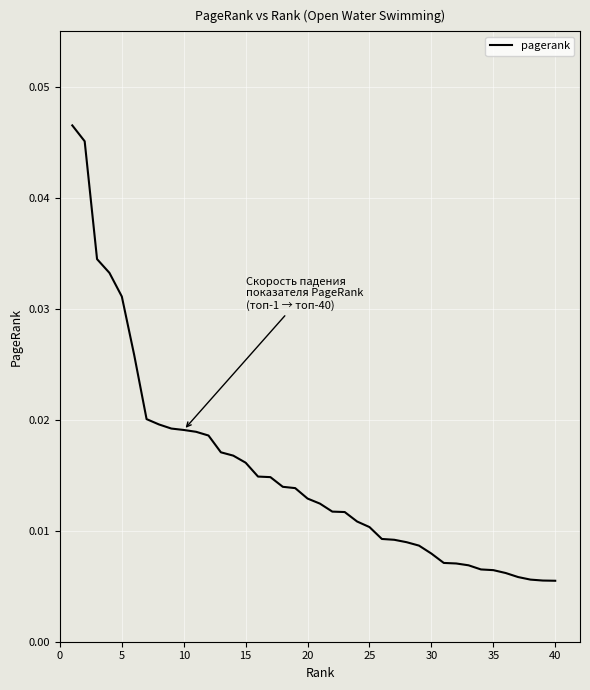

Between 20 and 5, which is larger?

5